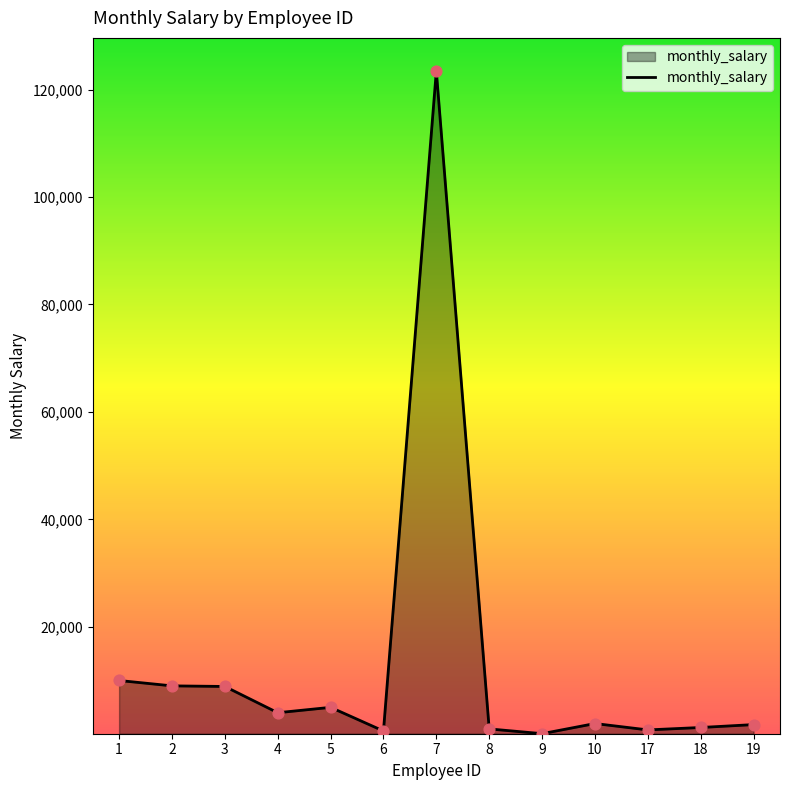

Which has a higher value, 2 or 19?

2